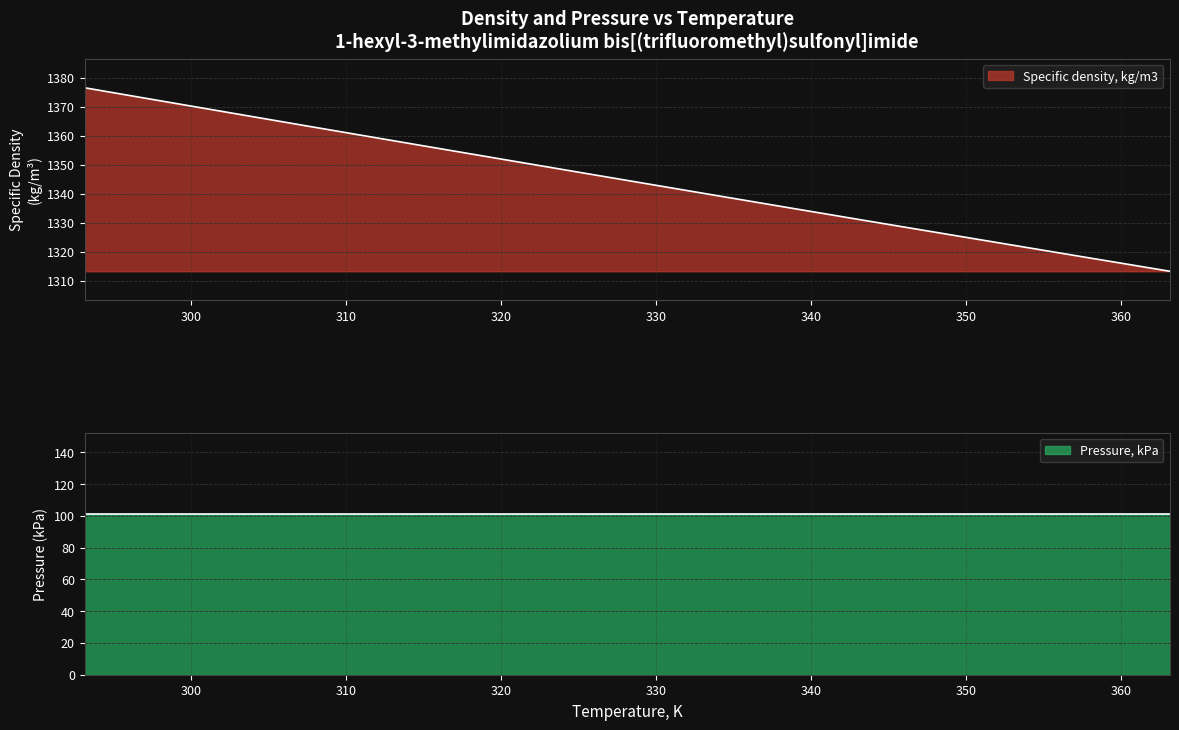

True or false: there are more than 0 points higher than both neighbors.

False